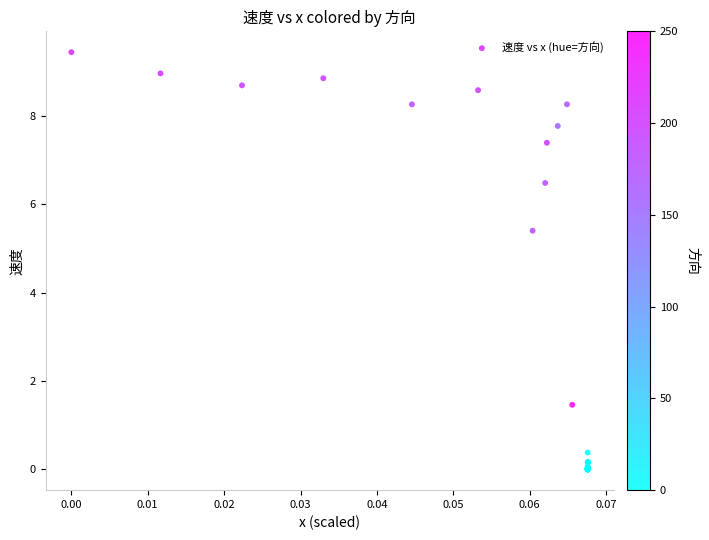

What Y value in the scatter plot is closest to 4?

5.4